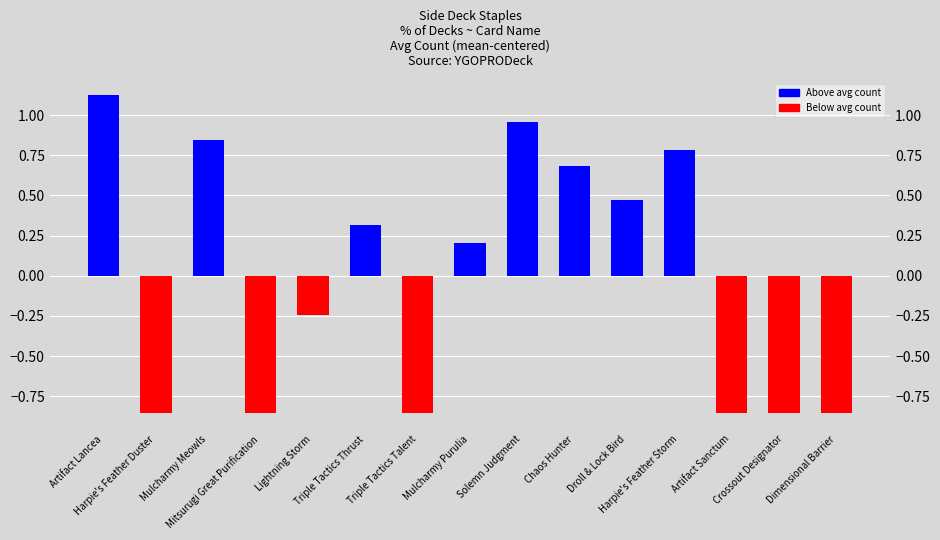

Reading right to left, transcribe all the data shown in this chart.

-0.9	-0.9	-0.9	0.8	0.5	0.7	1.0	0.2	-0.9	0.3	-0.2	-0.9	0.8	-0.9	1.1